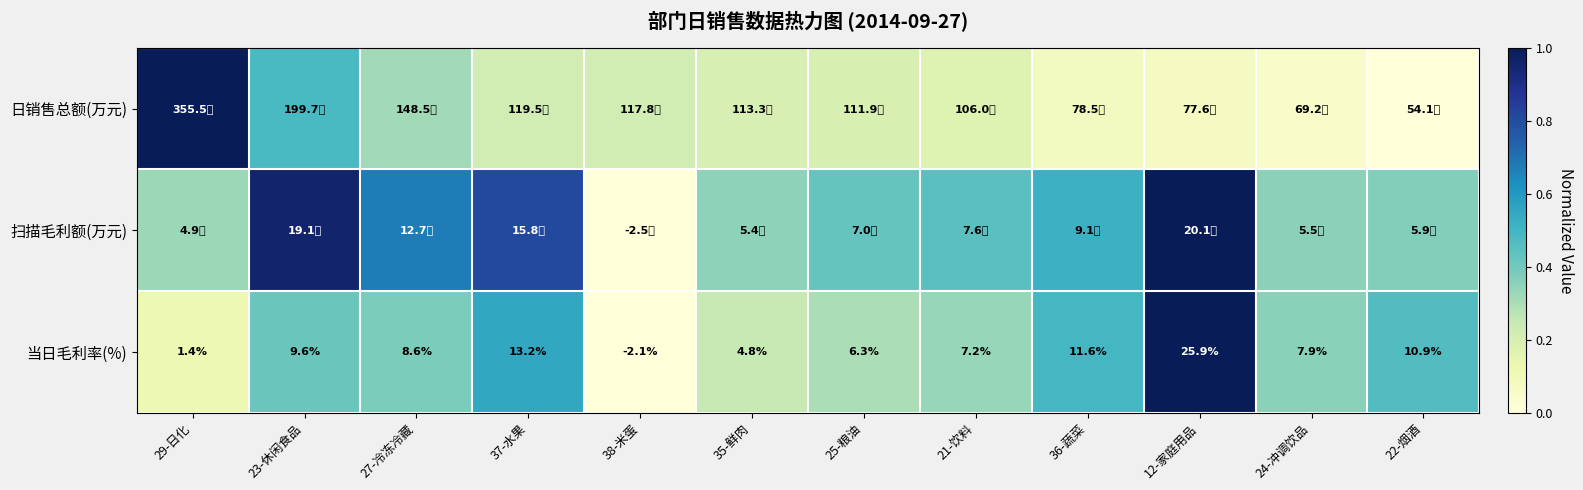

The 扫描毛利额(万元) series shows 0.7 at 25-粮油. True or false?

False